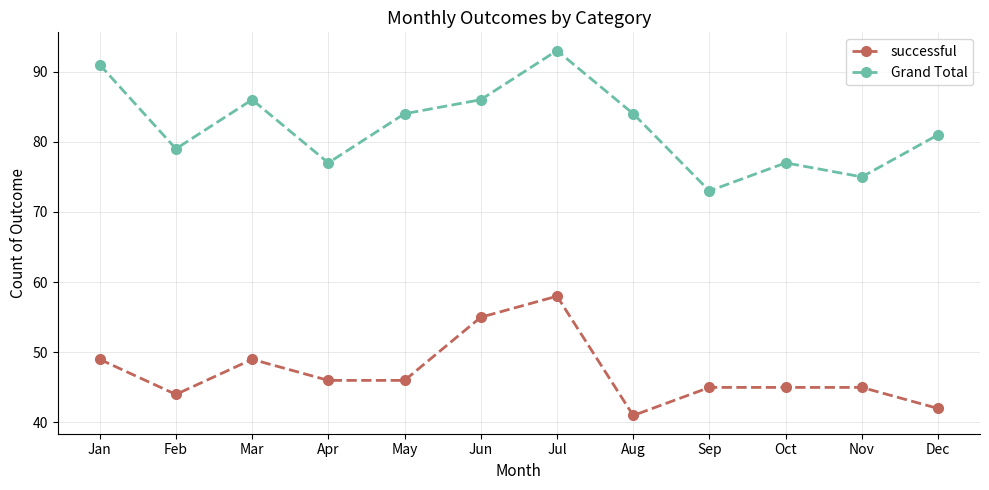

Reading right to left, what are all the values shown in this chart?

successful: Dec=42	Nov=45	Oct=45	Sep=45	Aug=41	Jul=58	Jun=55	May=46	Apr=46	Mar=49	Feb=44	Jan=49
Grand Total: Dec=81	Nov=75	Oct=77	Sep=73	Aug=84	Jul=93	Jun=86	May=84	Apr=77	Mar=86	Feb=79	Jan=91